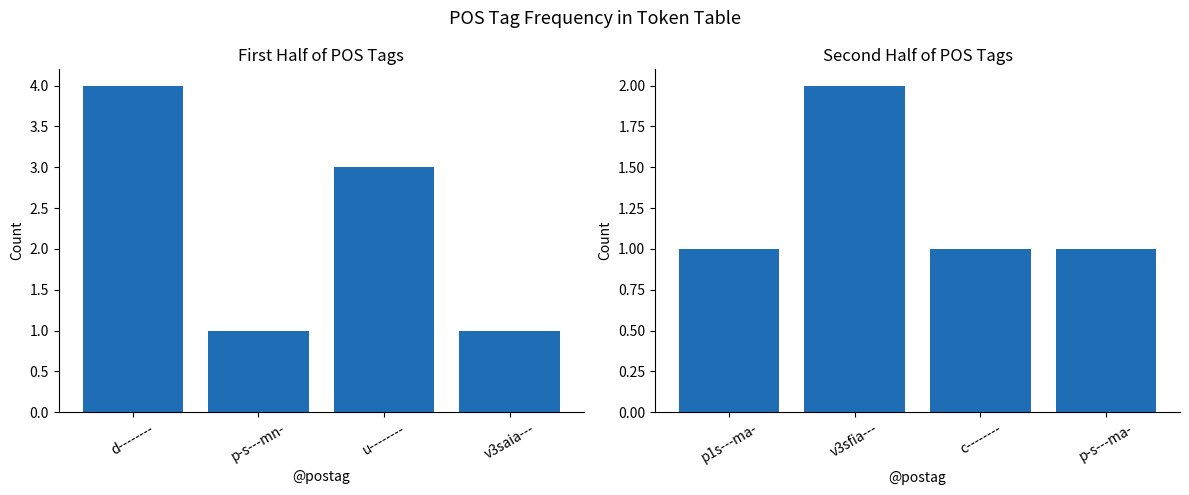

What are all the series names shown in the legend?

Count (left), Count (right)